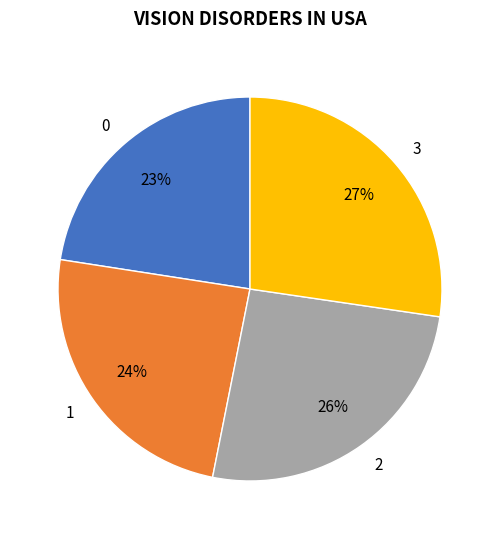

How many slices are in this pie chart?

4